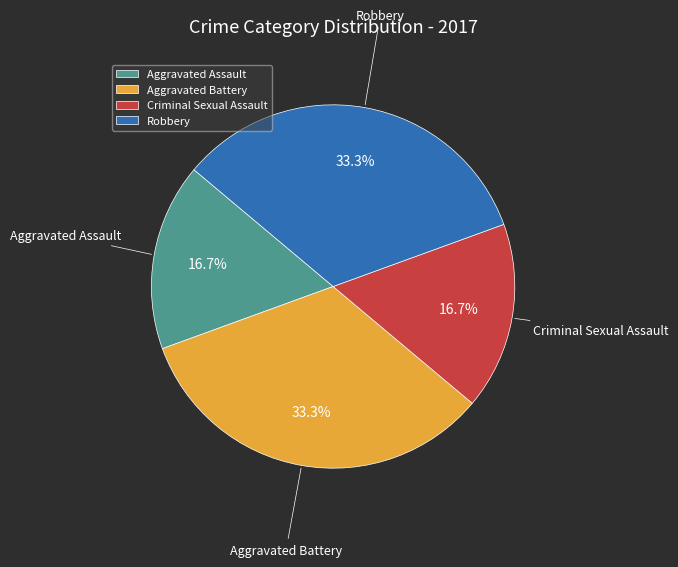

Count the number of slices in the pie.

4